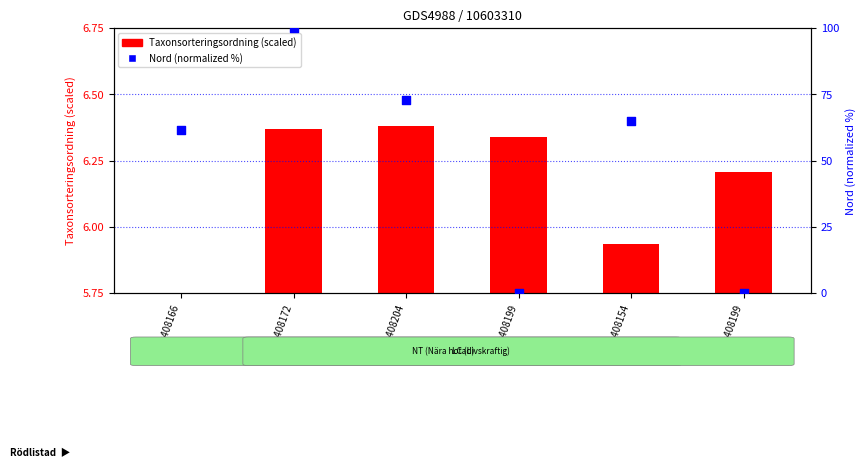

Which series has the widest spread of Y values?

Nord (normalized %)